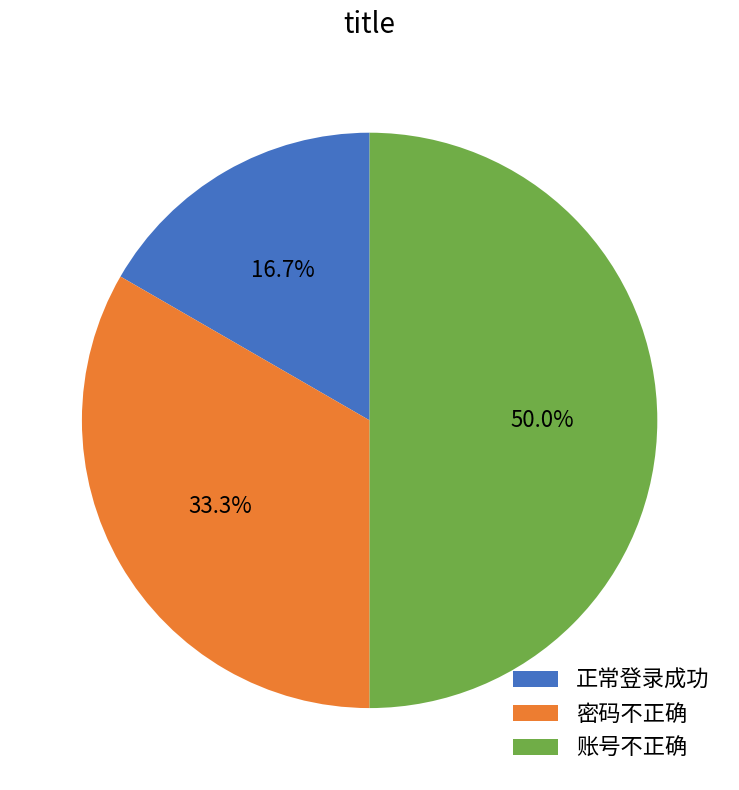

Combined, do 账号不正确 and 正常登录成功 account for over 50%?

Yes